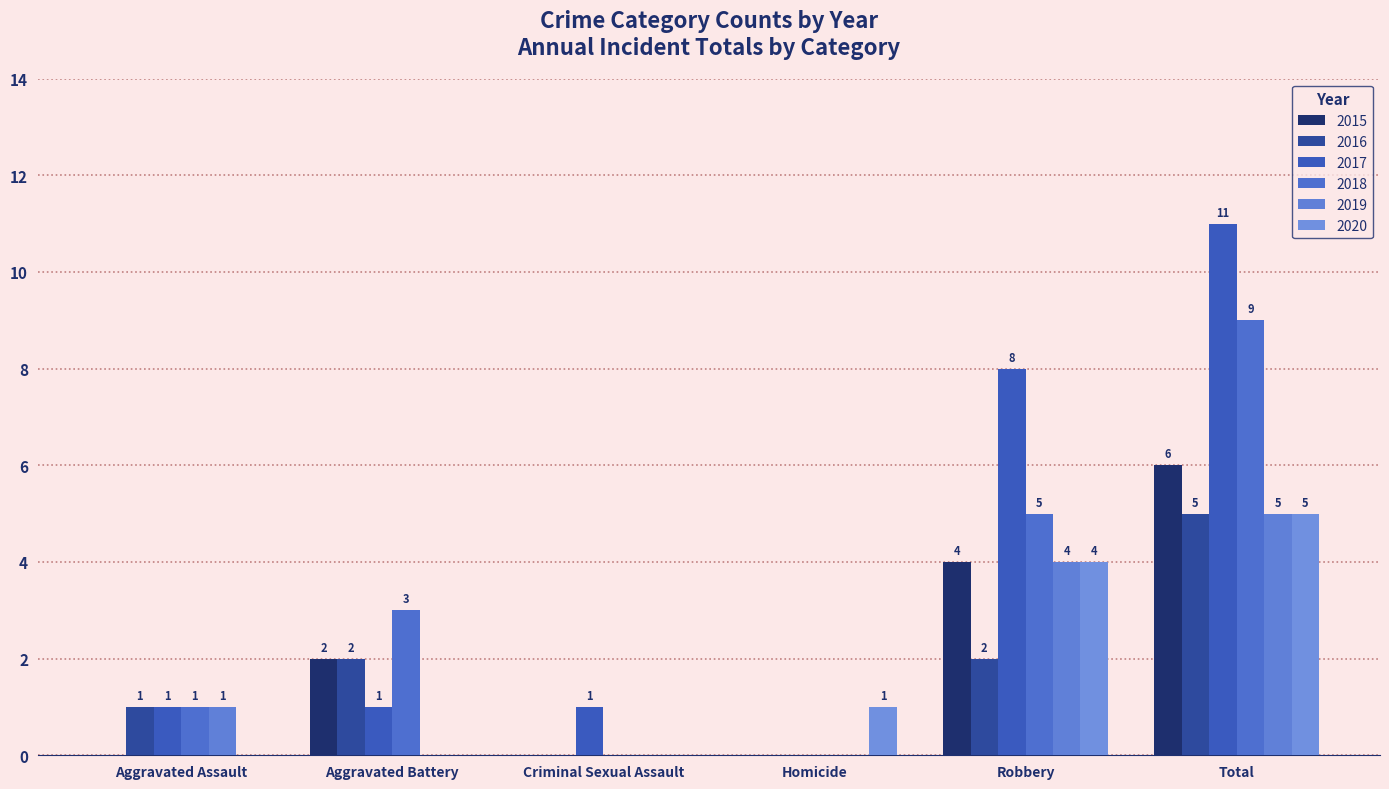

What value does the 2017 series have at Robbery, to the nearest 5?

10